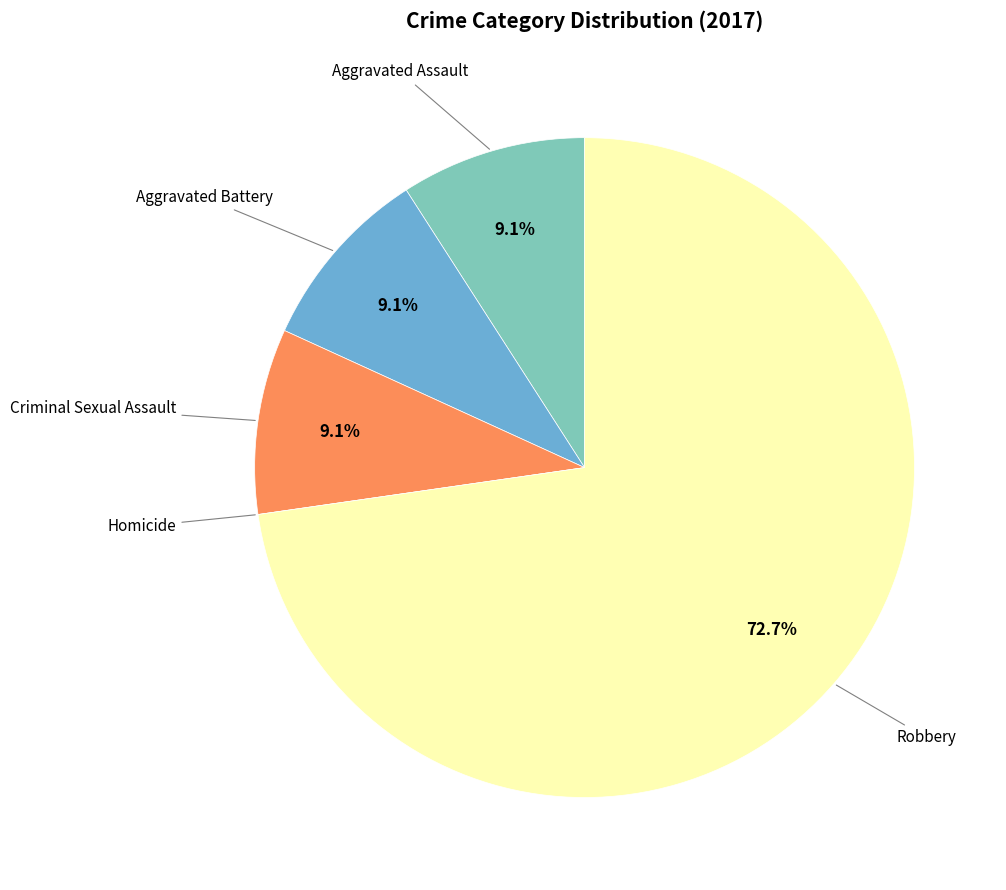

Is there any slice that represents more than half of the pie?

Yes